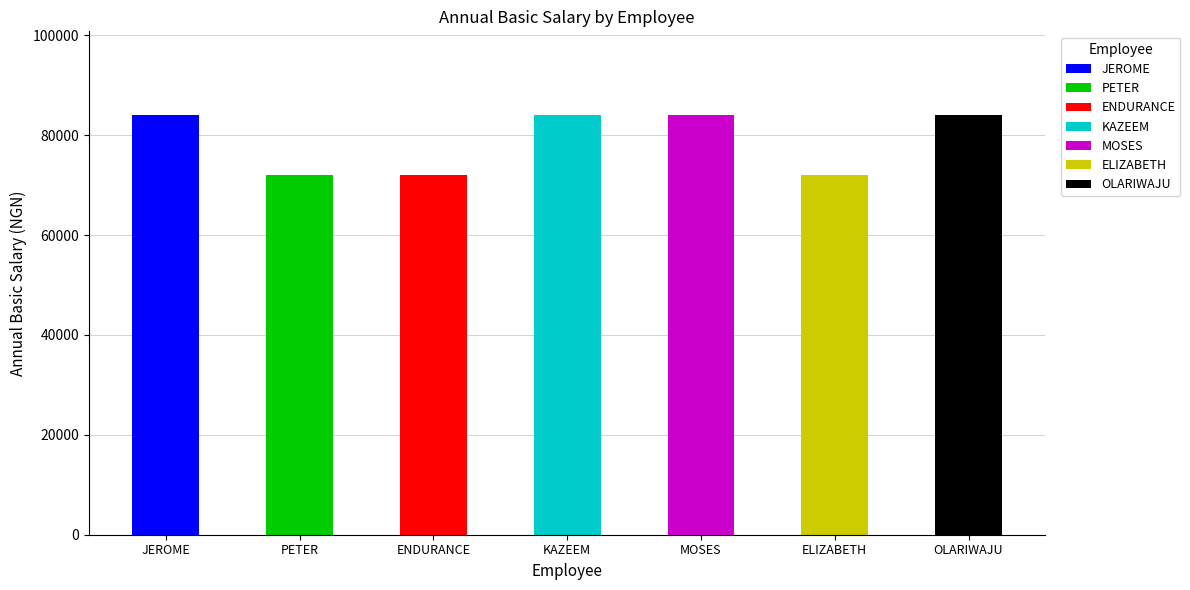

Is it true that the value at IND00365201 is 112945?

False